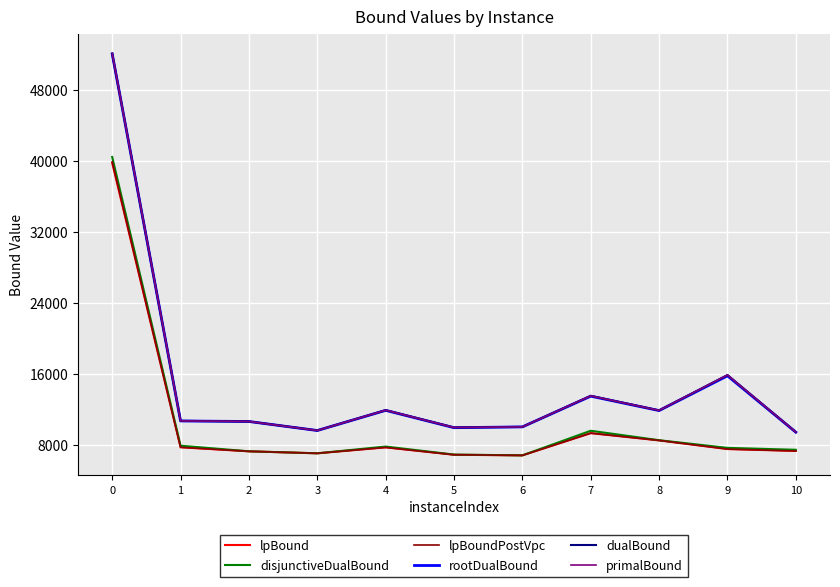

True or false: lpBound and primalBound intersect in this chart.

False